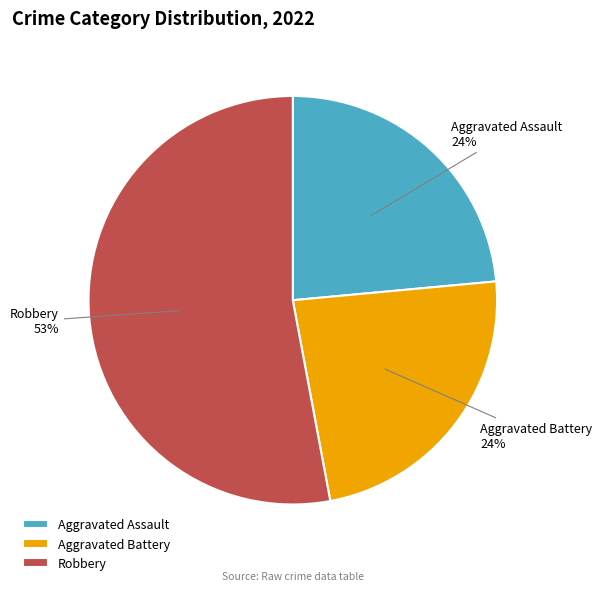

How many segments does this pie chart have?

3